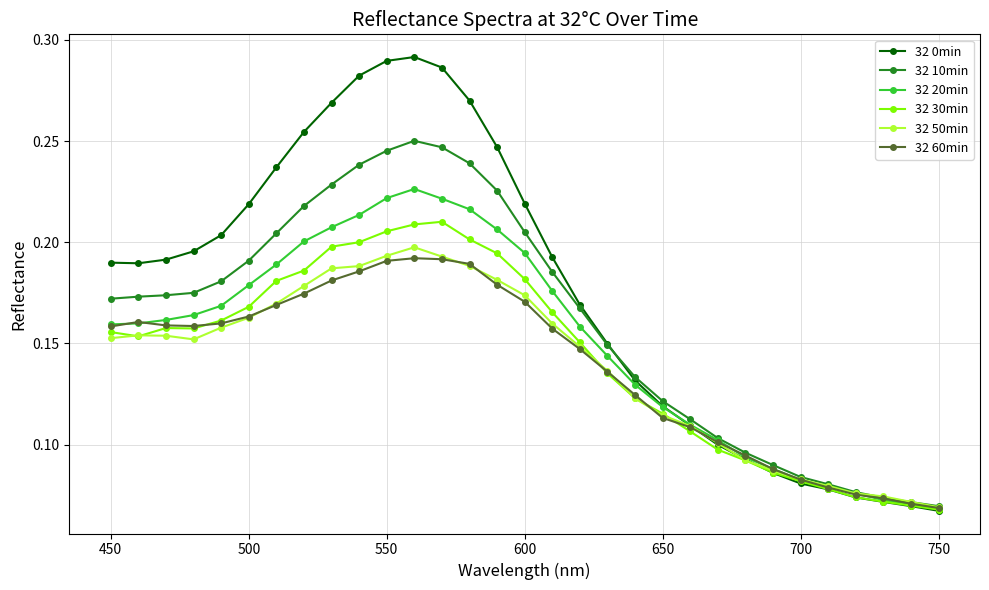

At how many categories does at least one series exceed 0?

31